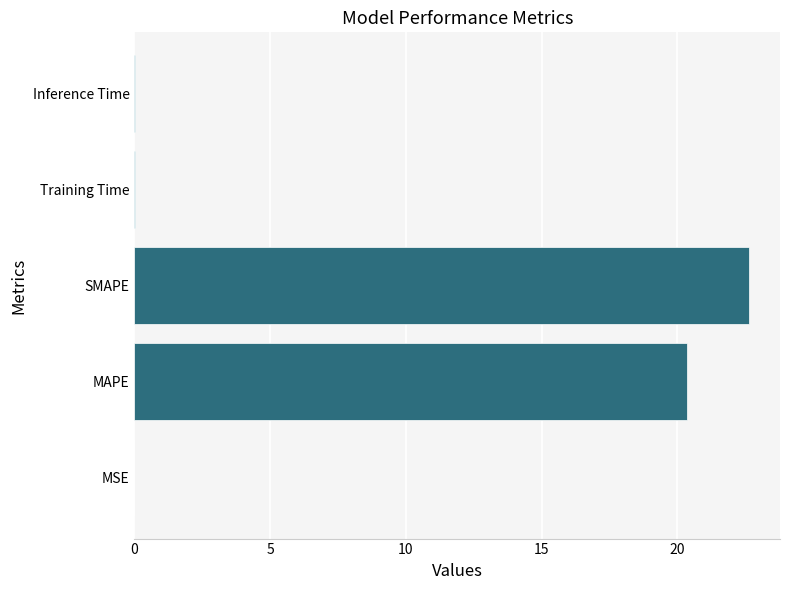

The chart shows a value of 22.6 at SMAPE. True or false?

True